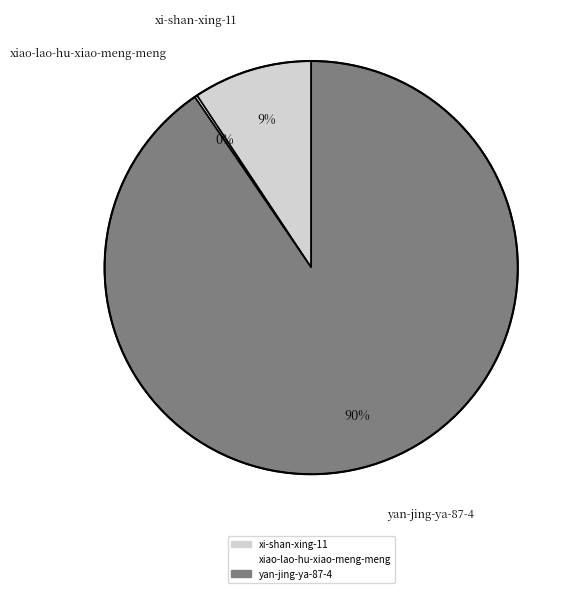

Which category accounts for the majority?

yan-jing-ya-87-4